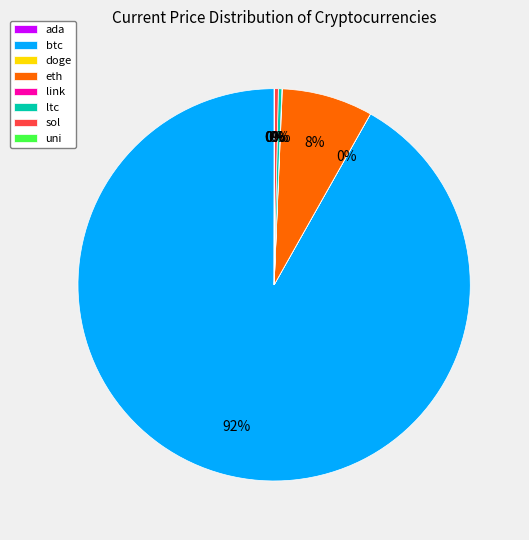

What is the ratio of the value at ltc to the value at sol?

0.9